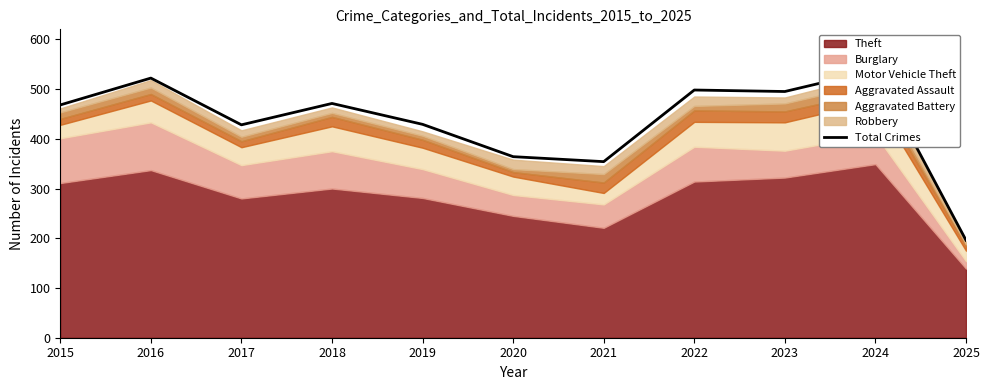

List the labels in order of value, smallest first.

2025, 2021, 2020, 2017, 2019, 2015, 2018, 2023, 2022, 2016, 2024